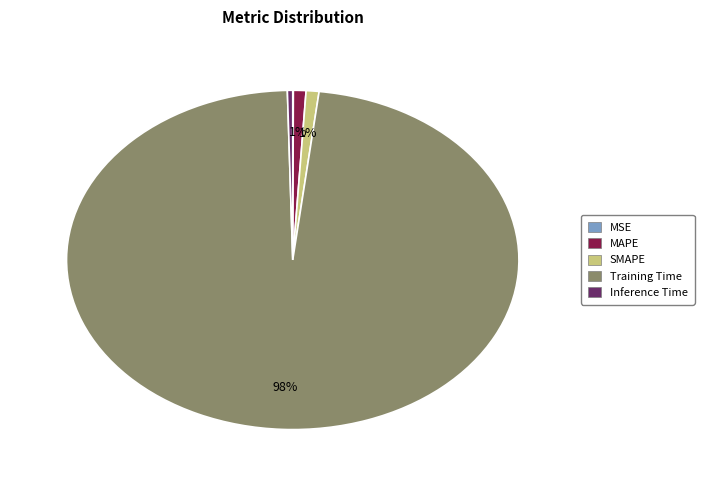

Which category has the biggest portion of the pie?

Training Time